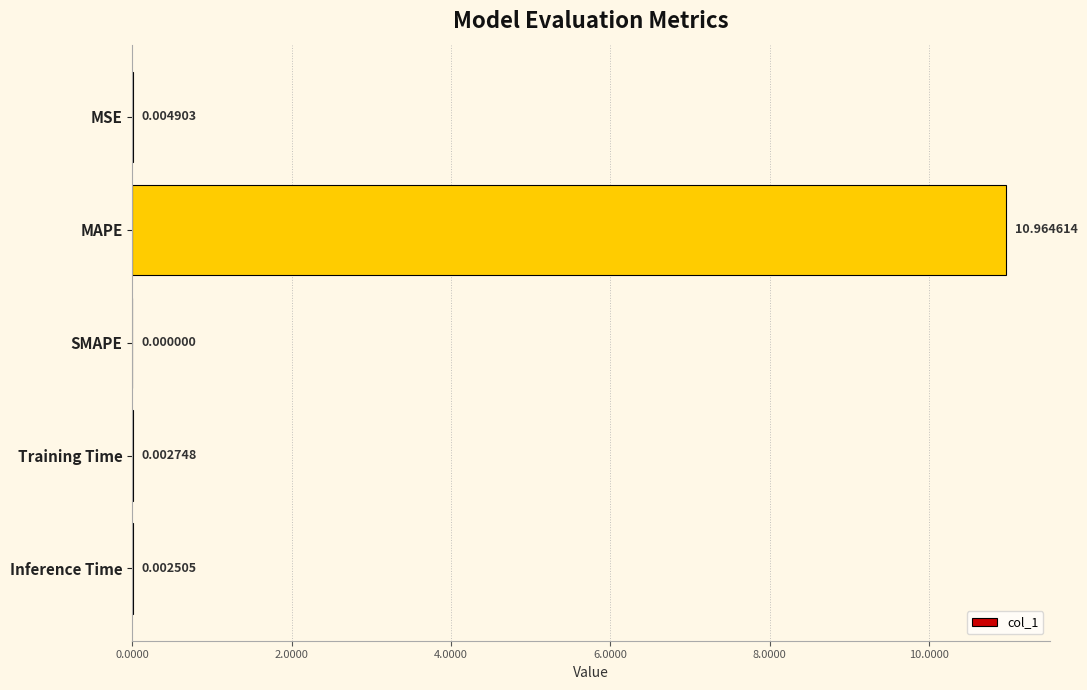

What is the sum of all values?

11.0